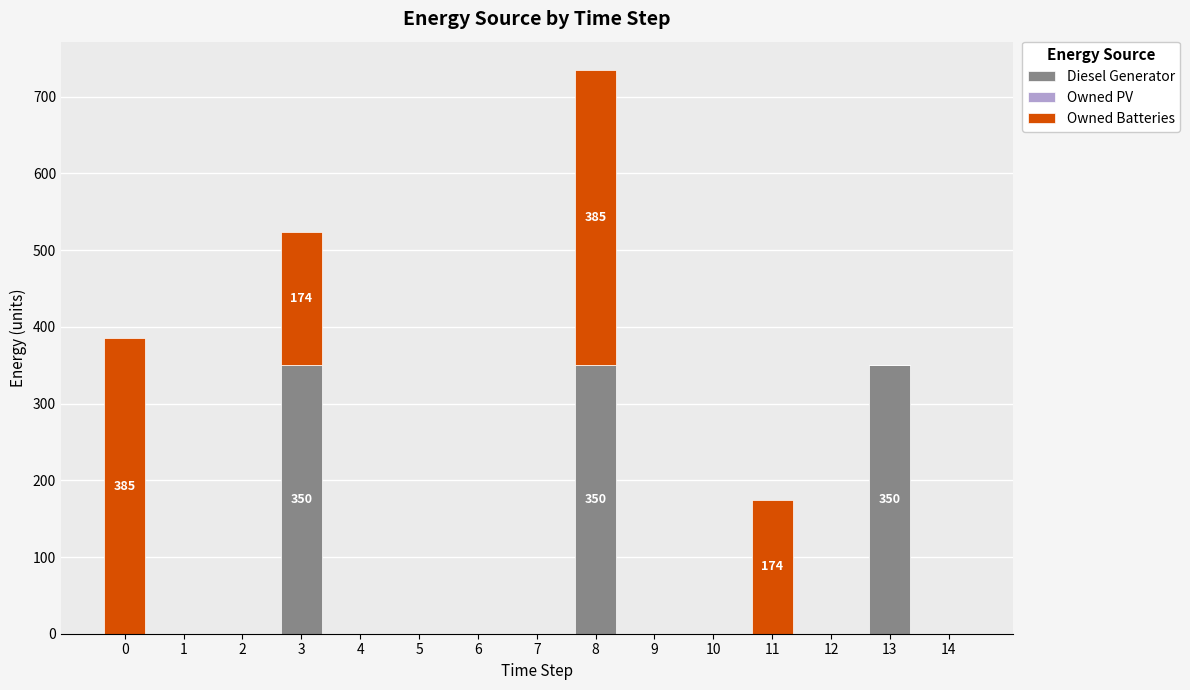

Is it true that Diesel Generator equals 219 at 2?

False